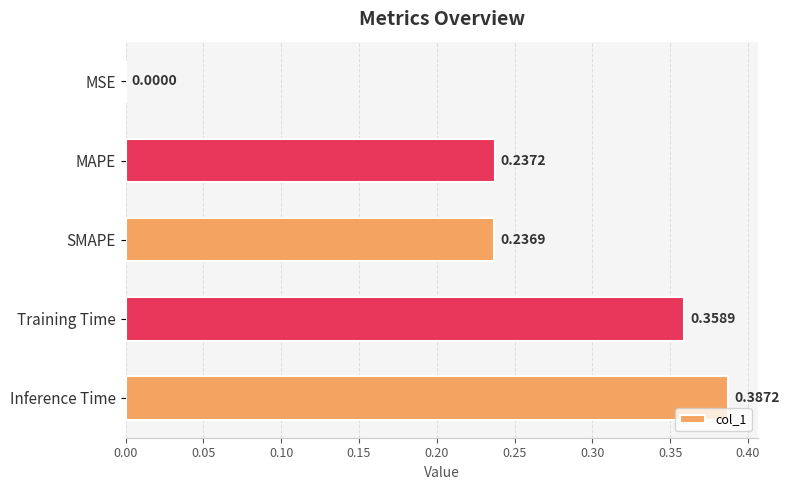

What is the sum of the values at Training Time and Inference Time?

0.7